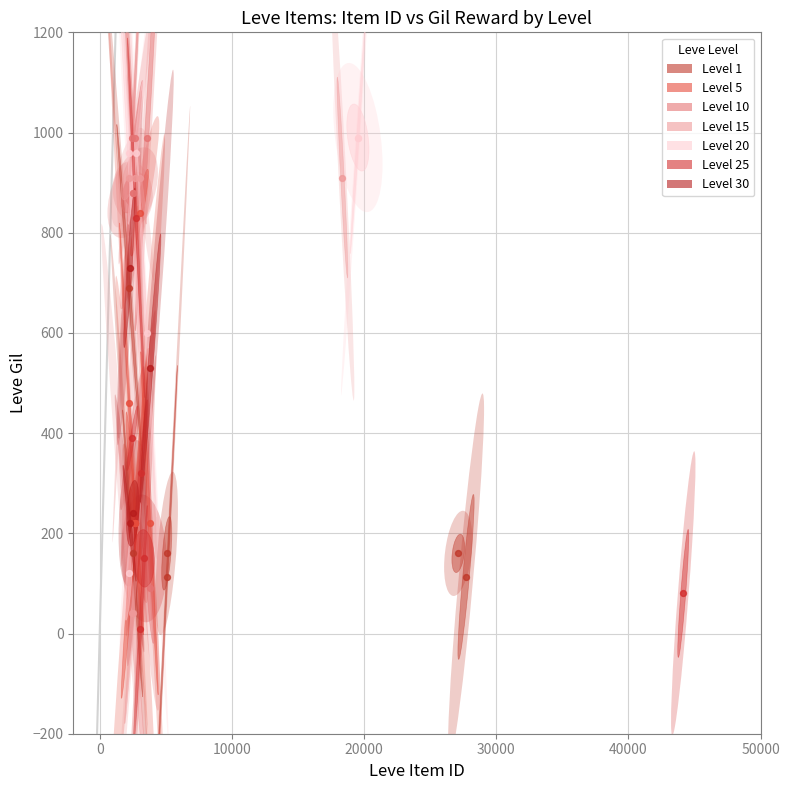

What are all the series names shown in the legend?

Level 1, Level 5, Level 10, Level 15, Level 20, Level 25, Level 30